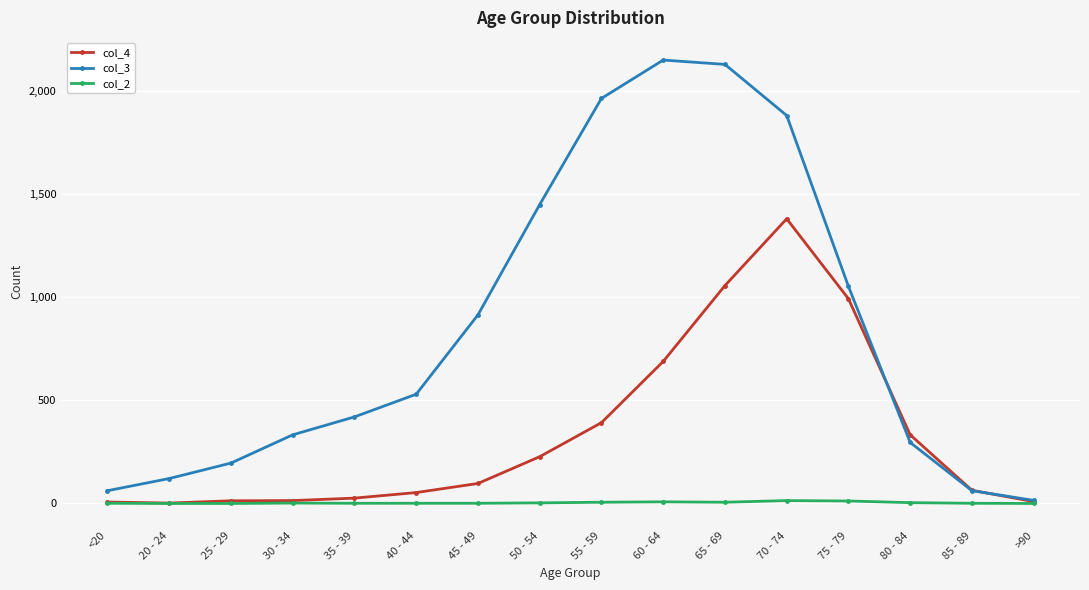

At how many categories does at least one series exceed 1254?

5